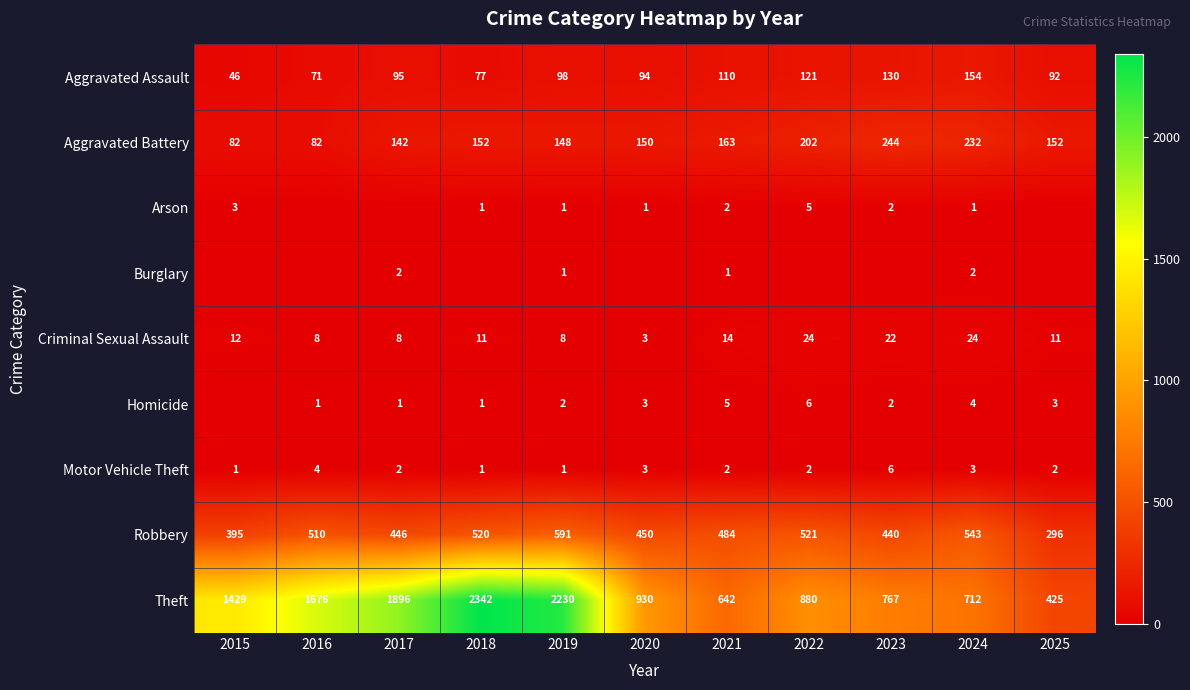

What is the approximate value of Robbery at 2018, to the nearest 10?

520